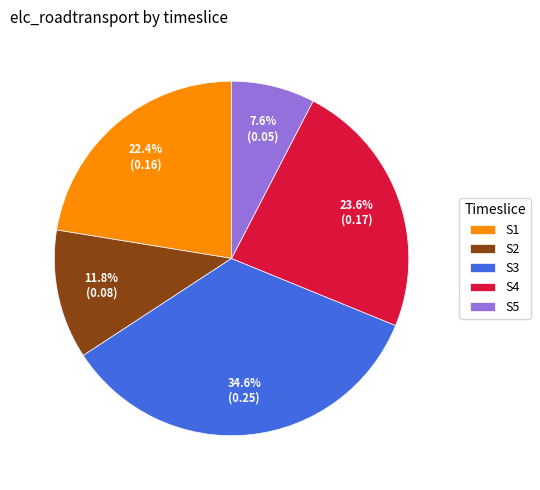

To the nearest percent, what is the difference between the largest and smallest slice percentages?

27%